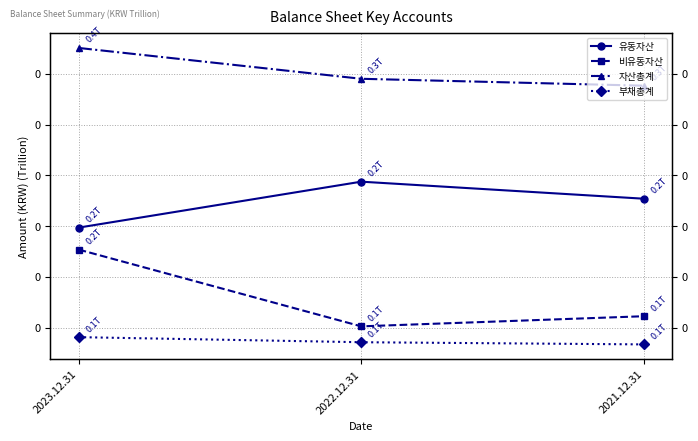

Which series has the largest range (max minus min)?

비유동자산